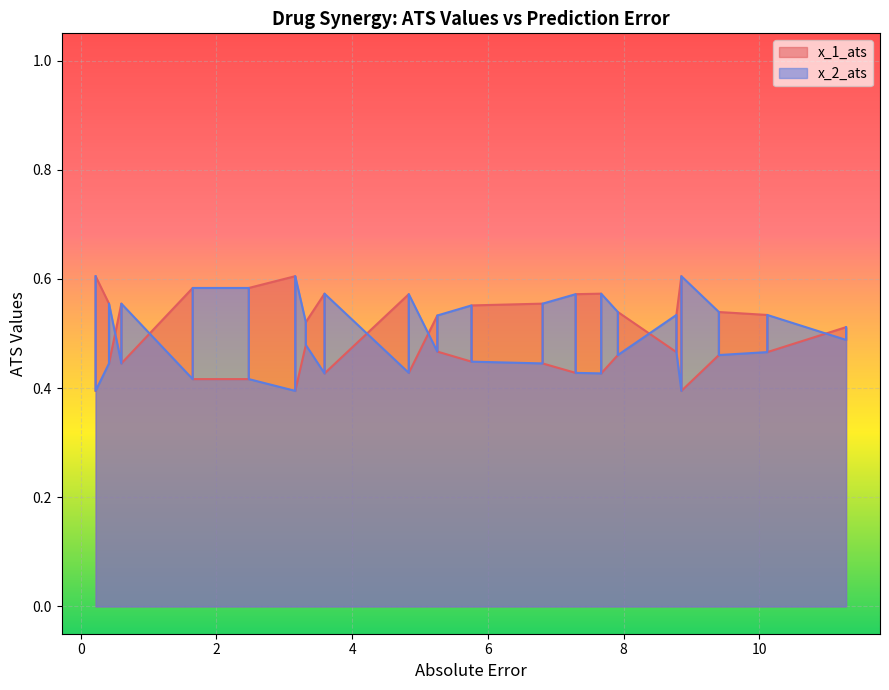

What is the average value of the x_2_ats series?

0.5